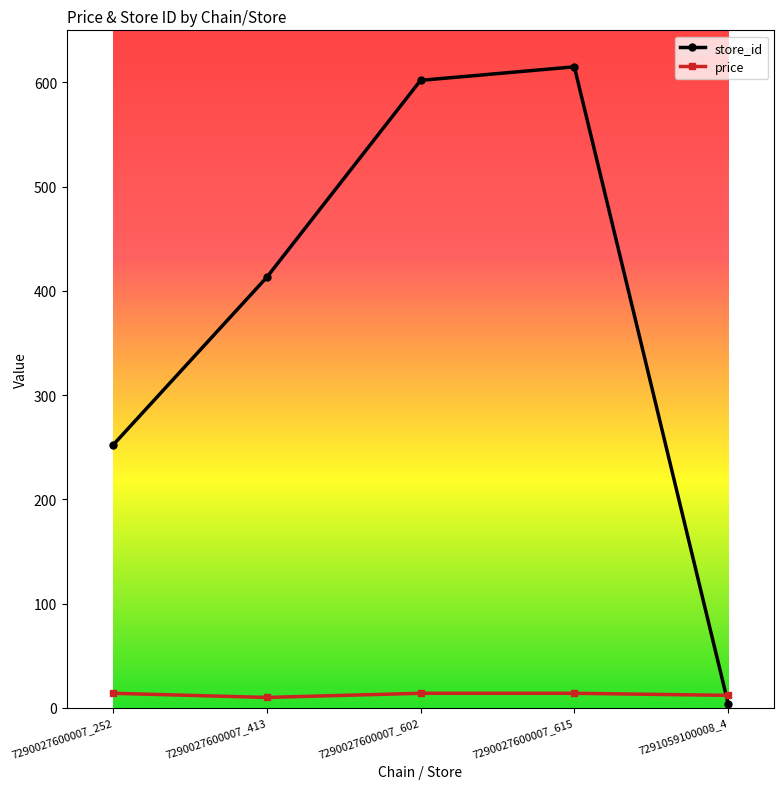

What is the greatest value displayed?

615.0